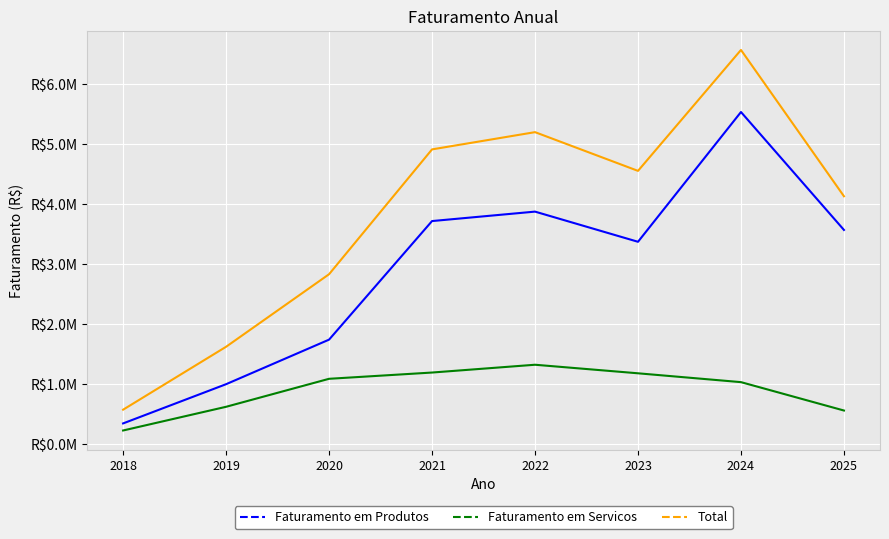

Which category has the highest value in the Total series?

2024